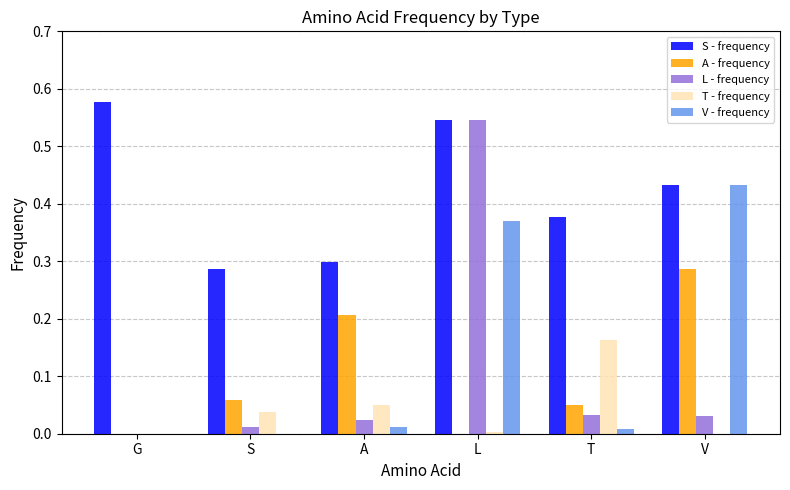

The T - frequency series shows 0.0 at A. True or false?

True